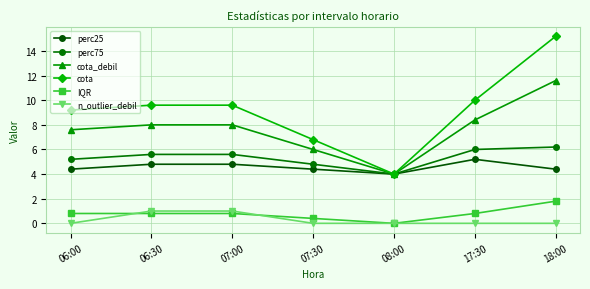

True or false: perc75 and cota intersect in this chart.

False